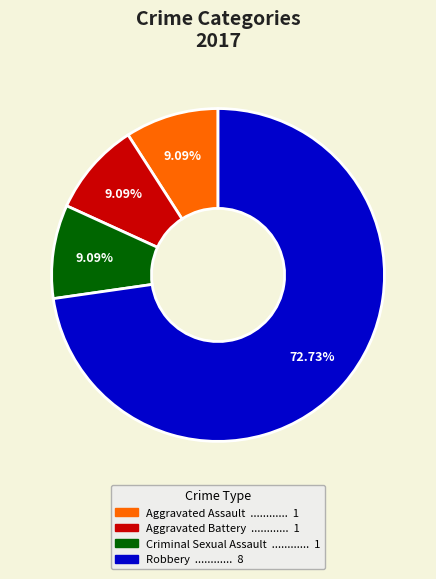

Which category accounts for the majority?

Robbery